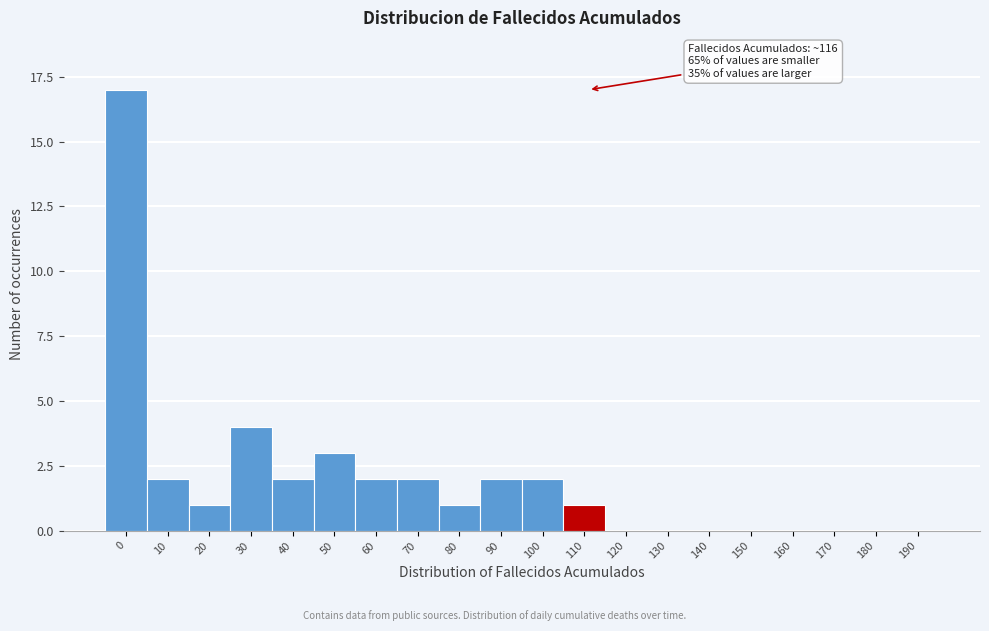

Reading left to right, extract all data points from this chart.

0=17	10=2	20=1	30=4	40=2	50=3	60=2	70=2	80=1	90=2	100=2	110=1	120=0	130=0	140=0	150=0	160=0	170=0	180=0	190=0